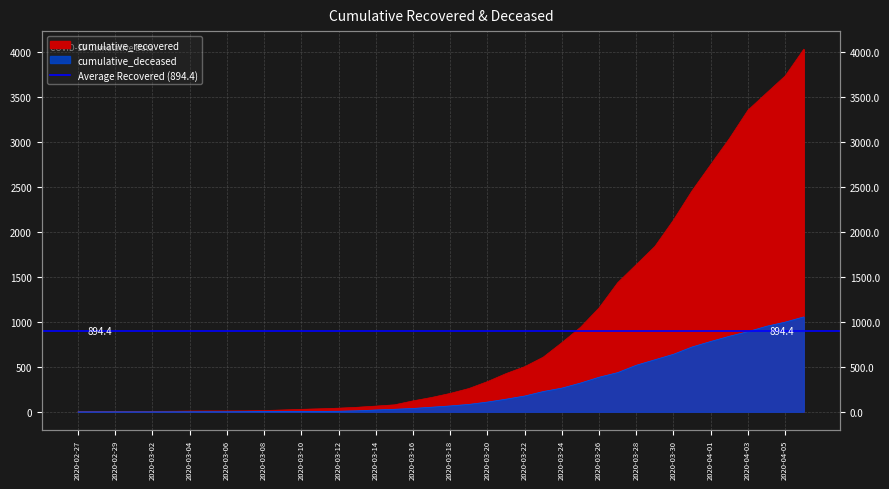

What is the difference between the maximum and minimum values in the cumulative_recovered series?

4024